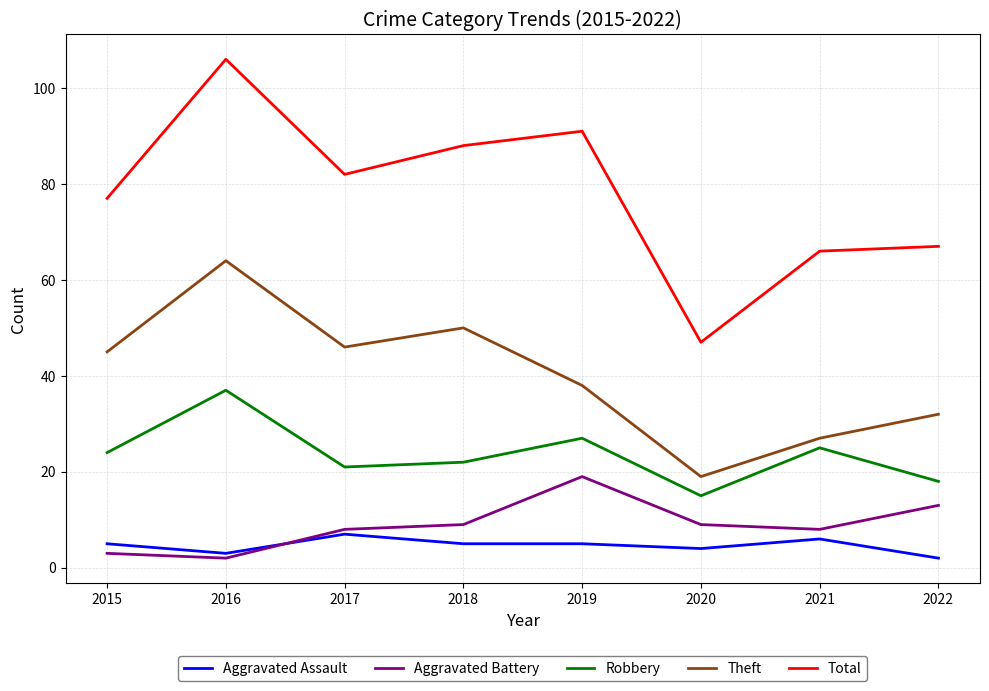

The Theft series shows 31 at 2016. True or false?

False